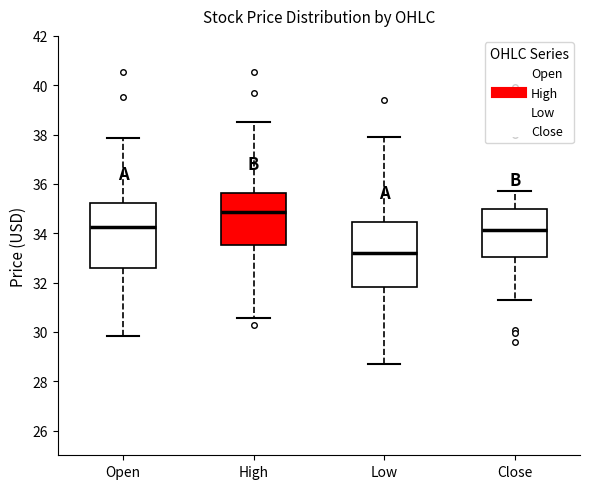

Reading left to right, transcribe this box plot: for each box, give where its median line is, the range the box spans, and where its two whiskers end, as read against the y-axis. The values are not printed on the chart, so give them approximately, as read against the axis.

Open: median 34.2, box 32.6 to 35.2, whiskers 29.8 to 37.8
High: median 34.8, box 33.6 to 35.6, whiskers 30.6 to 38.4
Low: median 33.2, box 31.8 to 34.4, whiskers 28.6 to 37.8
Close: median 34.2, box 33.0 to 35.0, whiskers 31.2 to 35.8